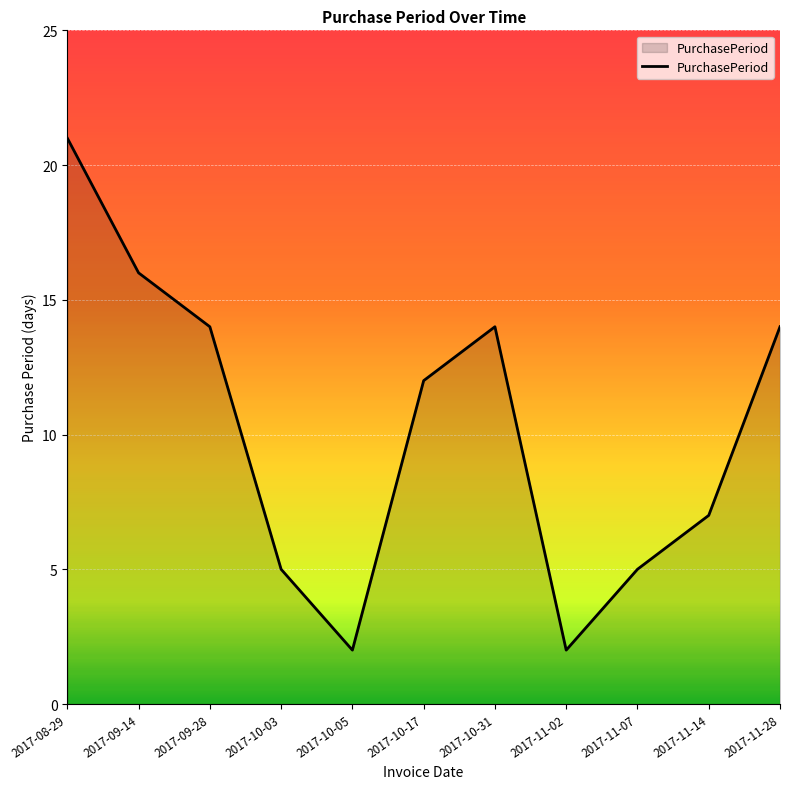

Which label corresponds to the largest value in the chart?

2017-08-29